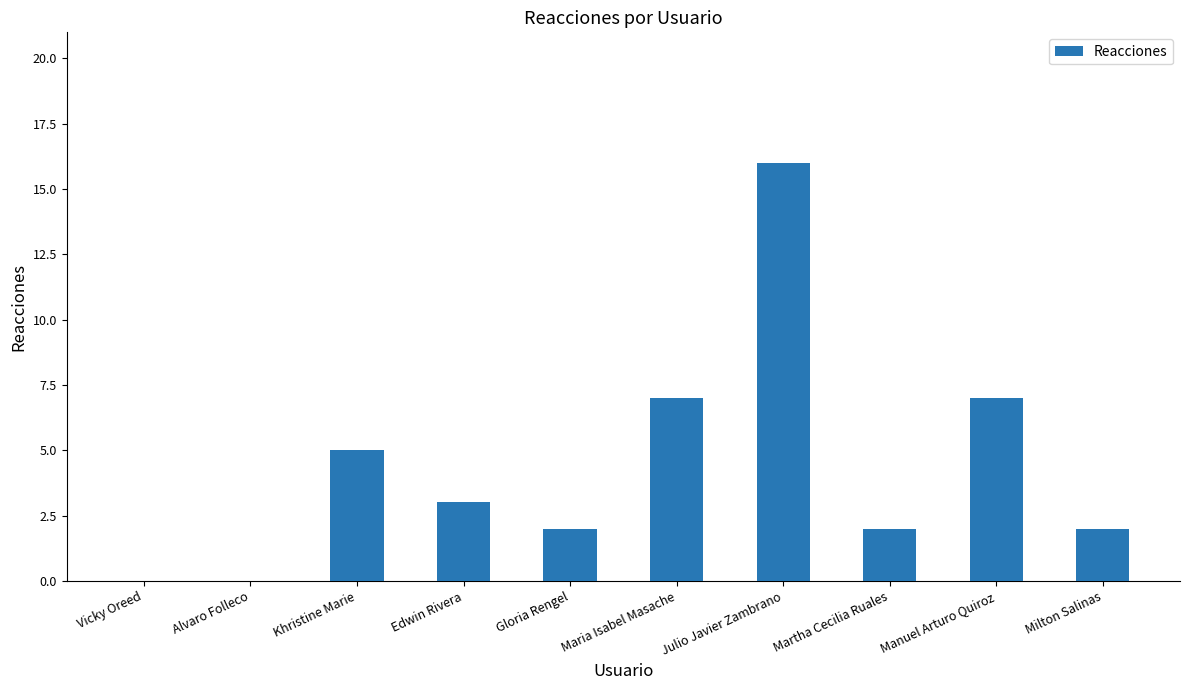

How many categories are shown in the chart?

10